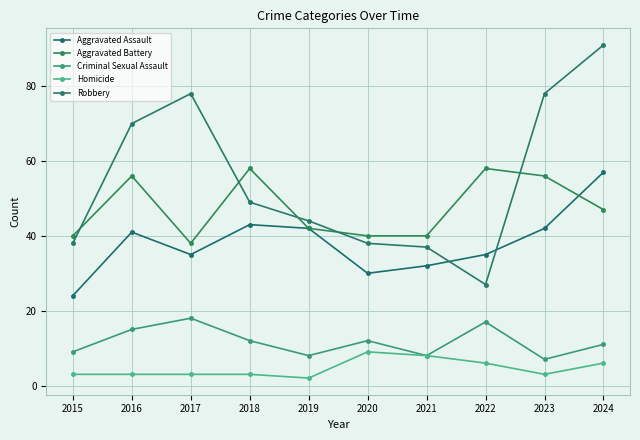

At which label does Robbery first exceed 49?

2016